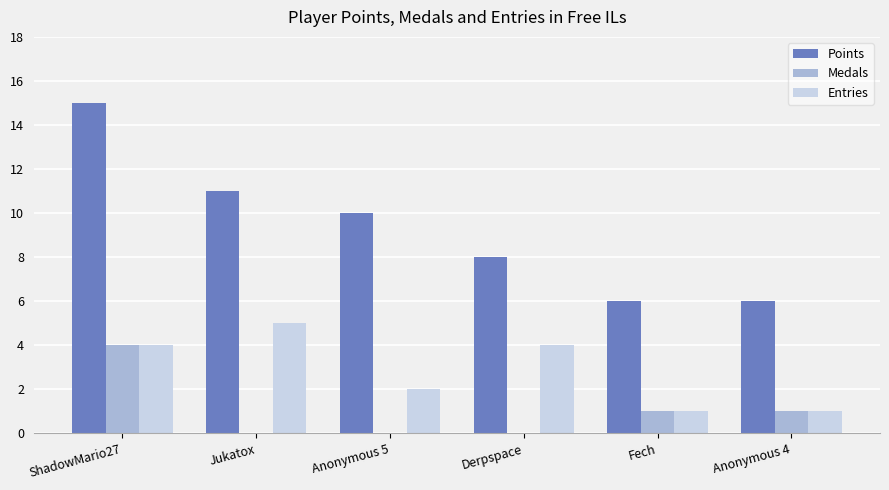

Reading left to right, list all the values displayed in this chart.

Points: ShadowMario27=15	Jukatox=11	Anonymous 5=10	Derpspace=8	Fech=6	Anonymous 4=6
Medals: ShadowMario27=4	Jukatox=0	Anonymous 5=0	Derpspace=0	Fech=1	Anonymous 4=1
Entries: ShadowMario27=4	Jukatox=5	Anonymous 5=2	Derpspace=4	Fech=1	Anonymous 4=1